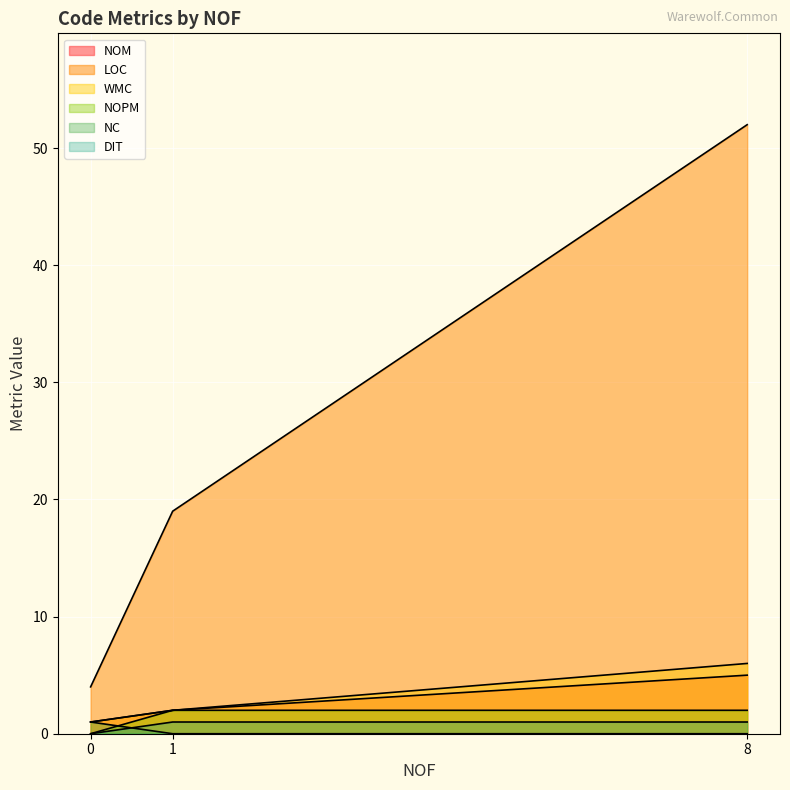

How many DIT values are between 0 and 1?

3